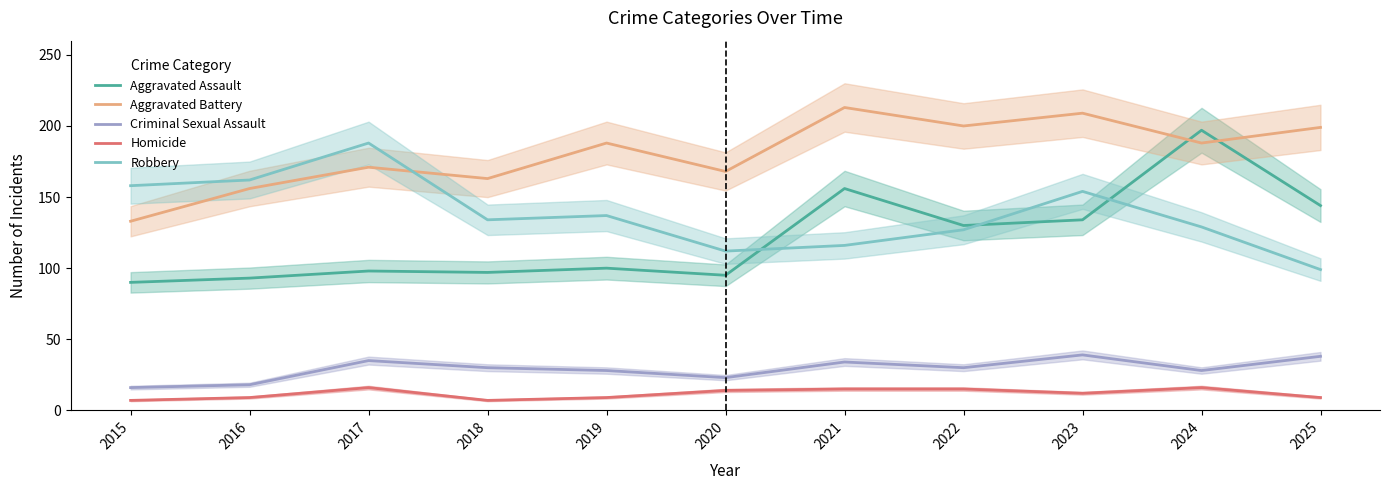

True or false: Criminal Sexual Assault and Aggravated Battery cross at least once.

False